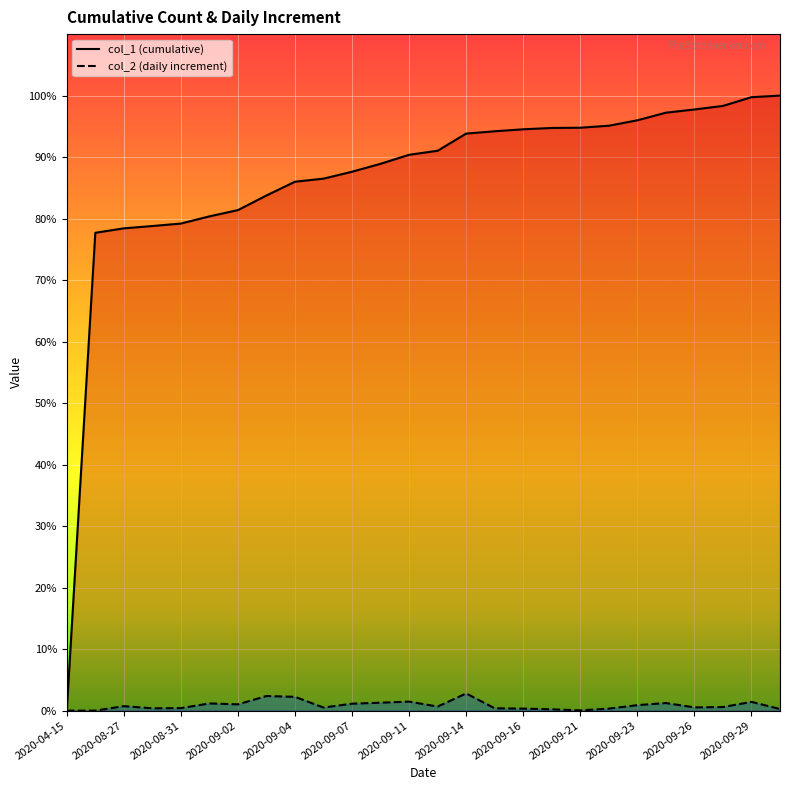

Reading right to left, list all the values displayed in this chart.

col_1: 7451	7432	7326	7283	7244	7152	7086	7062	7059	7043	7019	6991	6783	6734	6625	6529	6445	6408	6241	6064	5988	5901	5871	5843	5789	0
col_2: 19	106	43	39	92	66	24	3	16	24	28	208	49	109	96	84	37	167	177	76	87	30	28	54	0	0